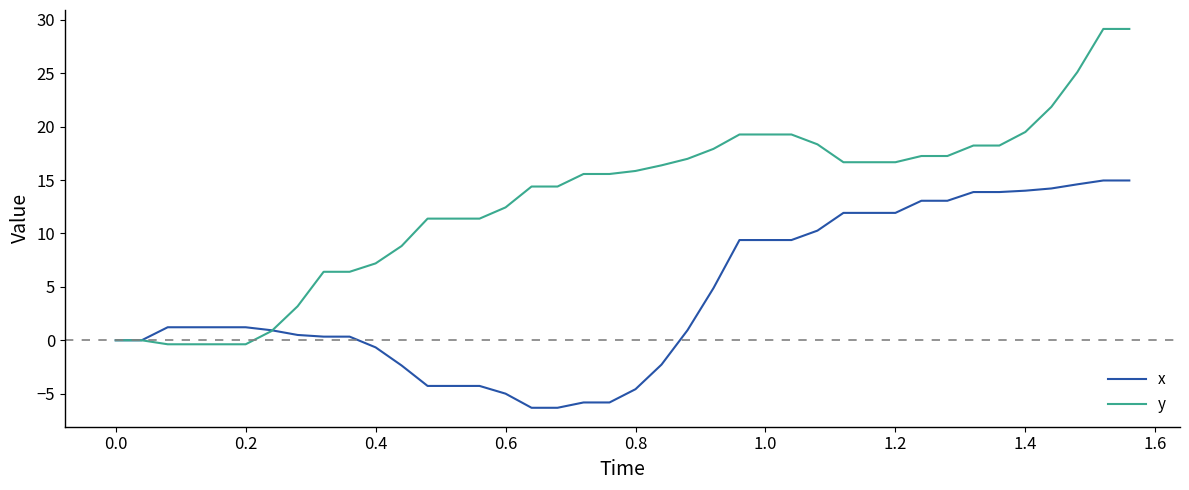

Which series has the largest range (max minus min)?

y